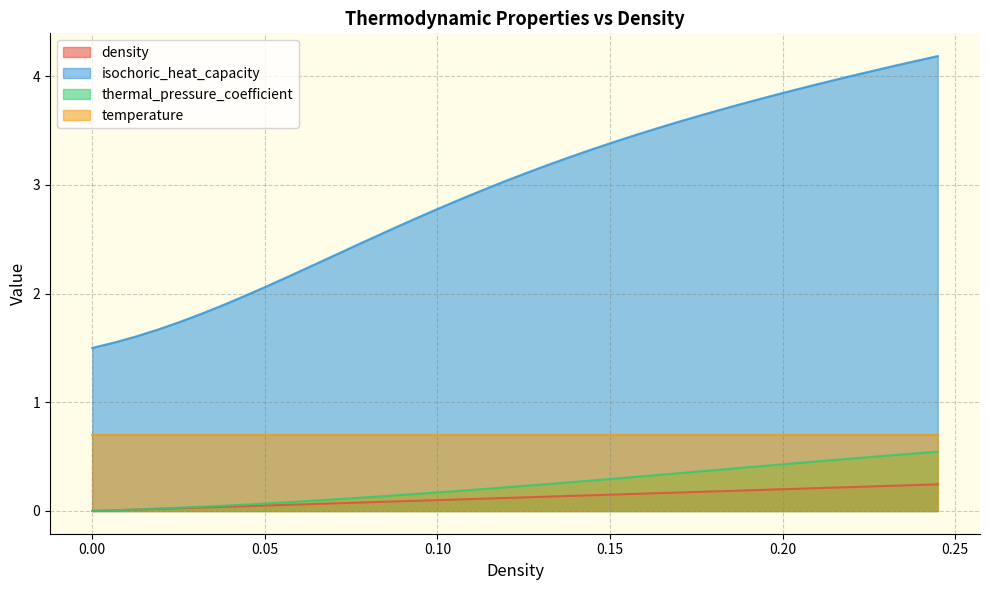

What is the greatest value displayed?

4.2